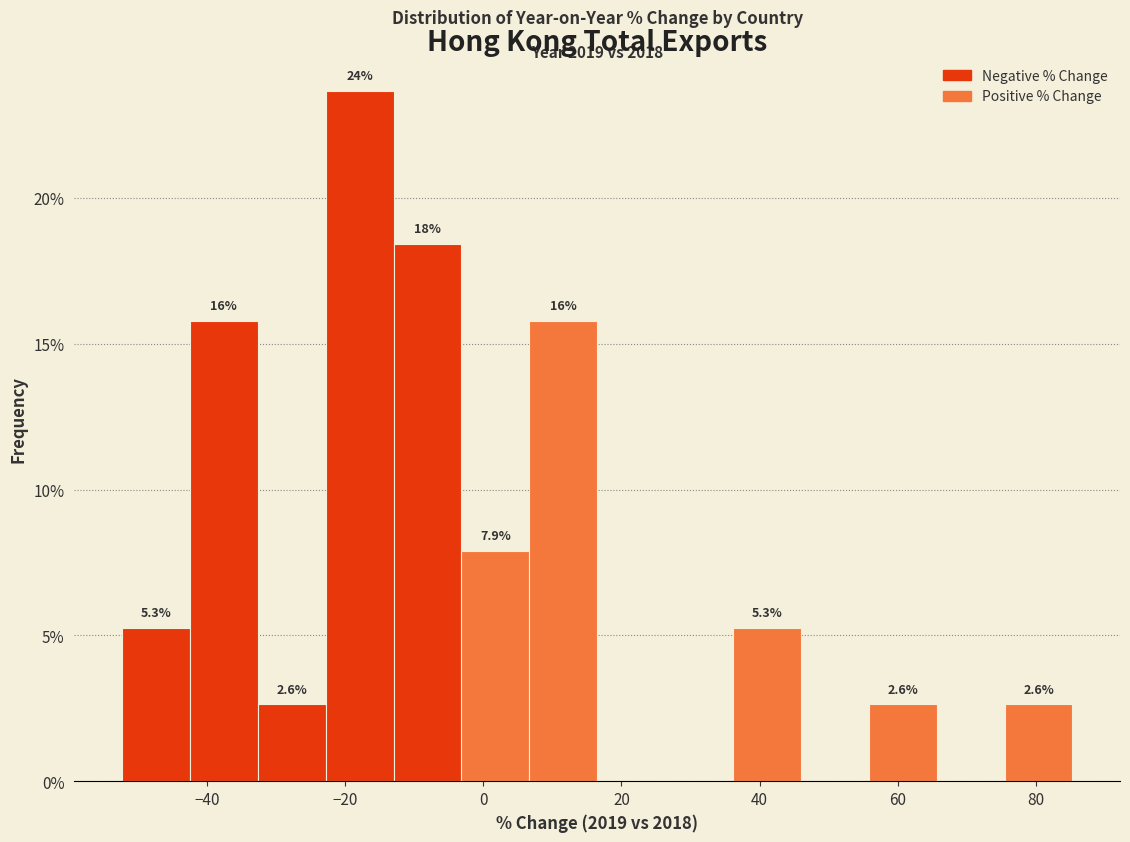

Which range on the x-axis has the tallest bar?

-22 to -12